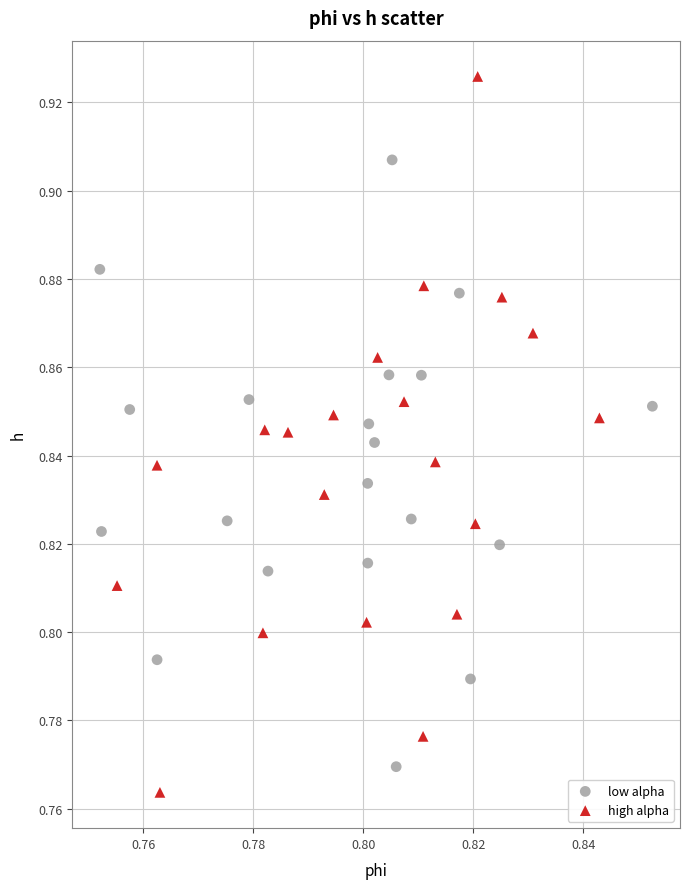

What are all the series names shown in the legend?

low alpha, high alpha